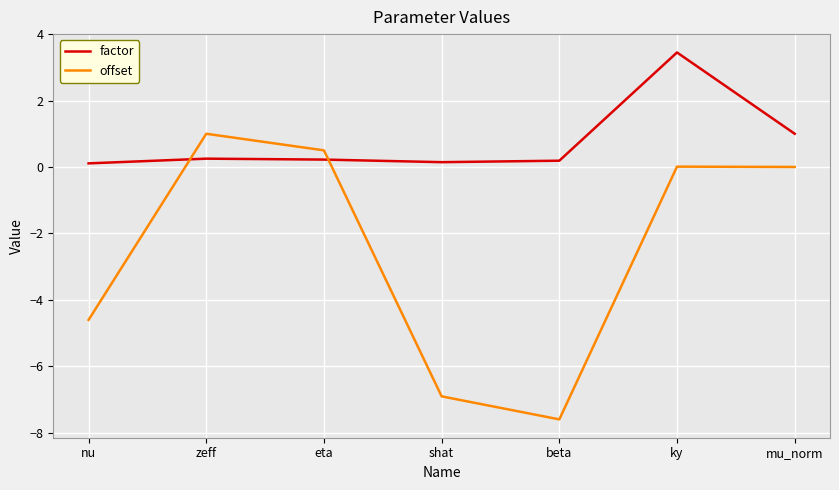

Where does the offset series first go above 0?

zeff